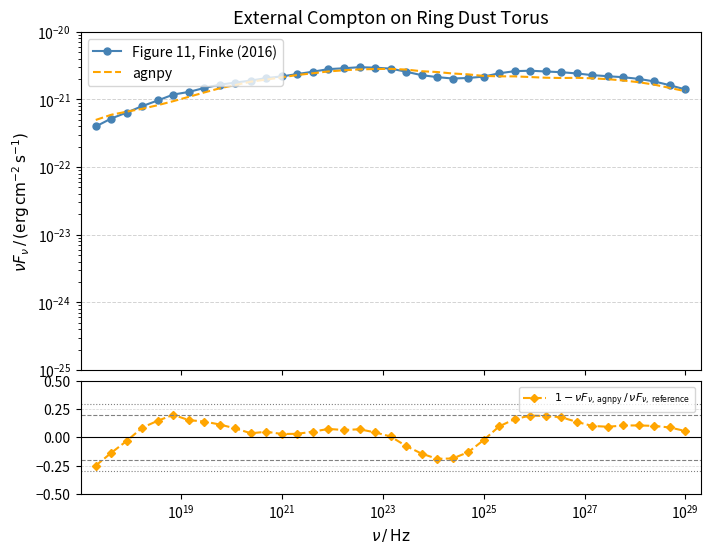

What is the smallest value displayed?

-0.2